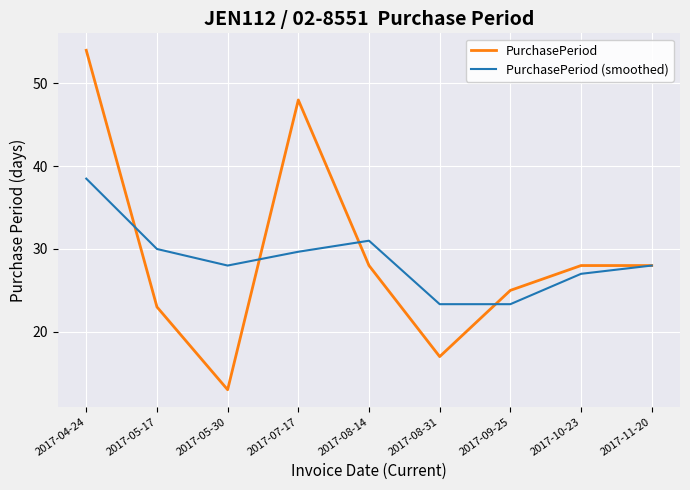

What is the difference between the PurchasePeriod (smoothed) values at 2017-05-17 and 2017-08-14?

1.0